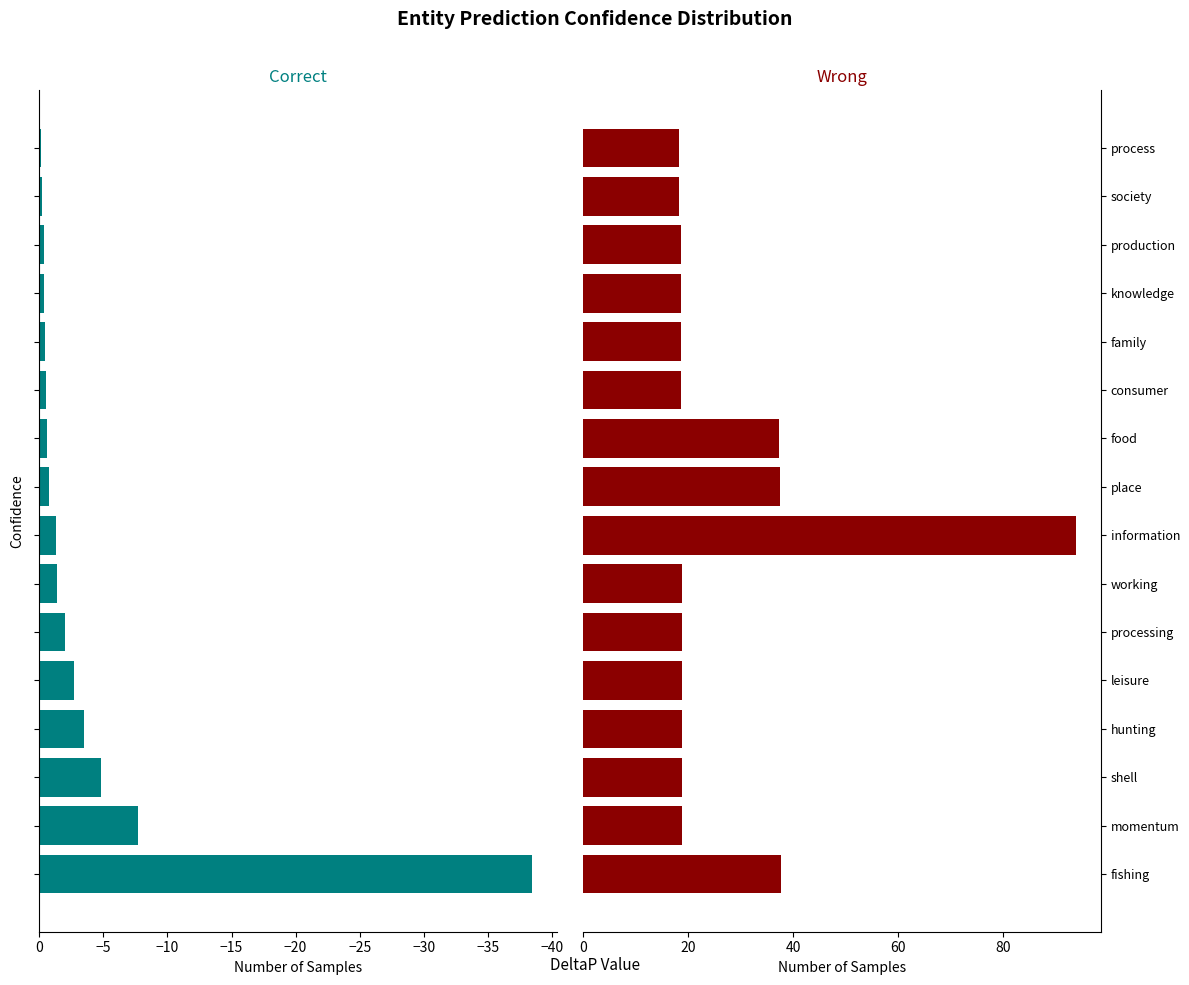

Which has a higher value, −45 or −5?

−5